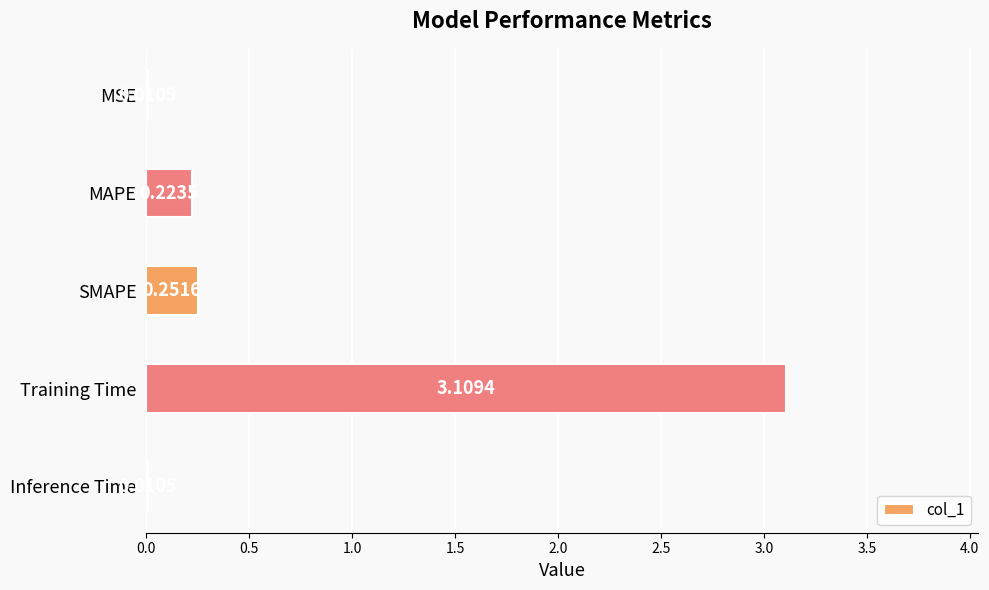

What is the greatest value displayed?

3.1